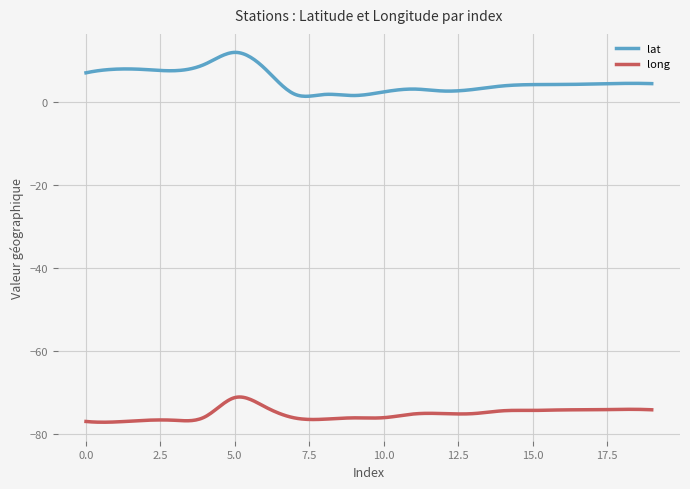

In lat, how many points are higher than both neighbors (excluding endpoints)?

5